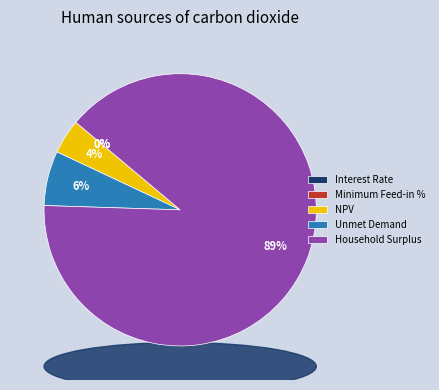

To the nearest percent, what is the average slice percentage?

20%